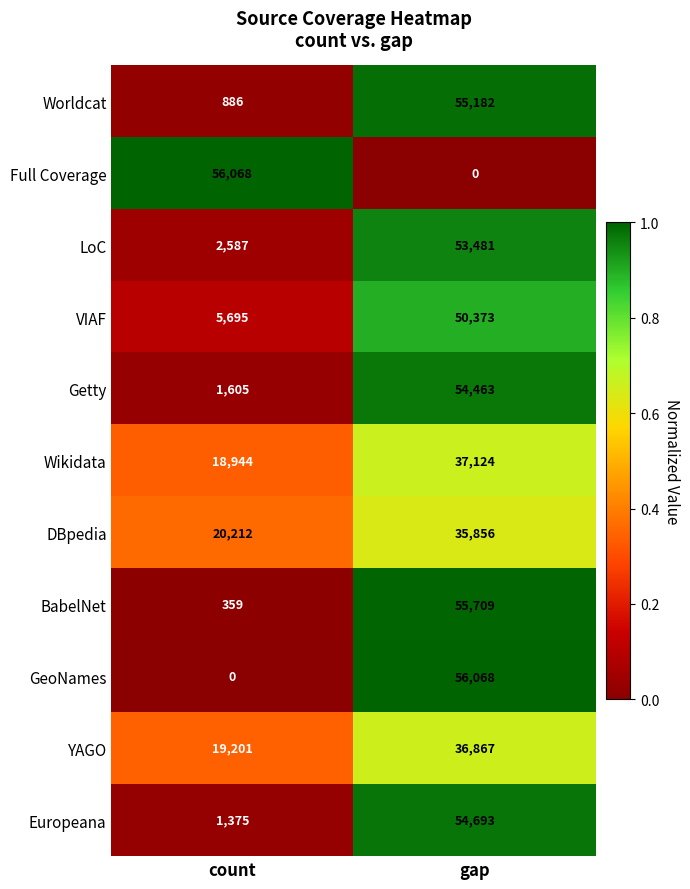

How many distinct data groups are displayed?

11